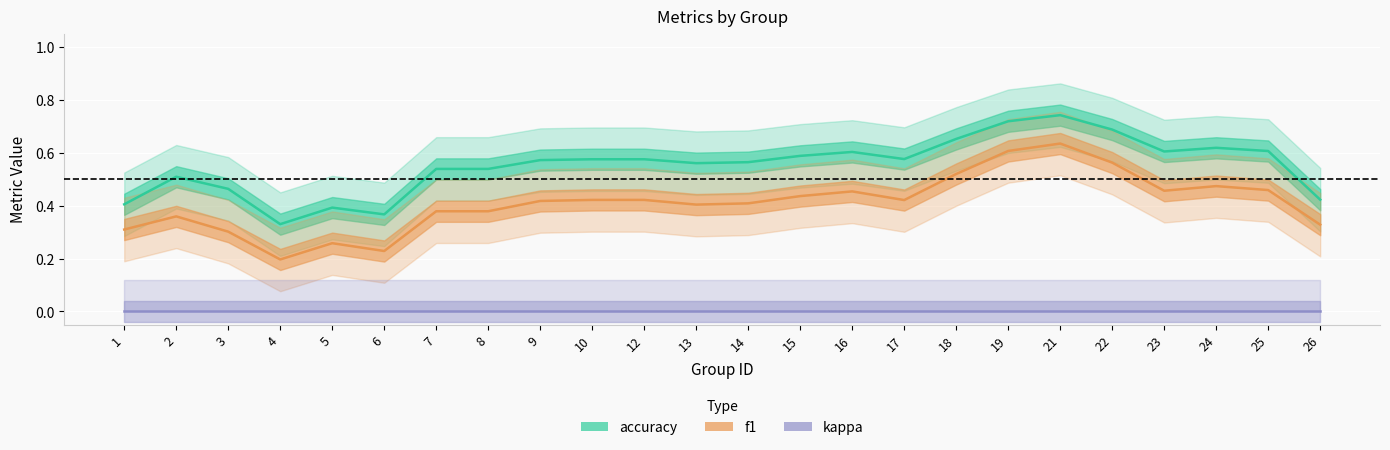

Reading left to right, extract all data points from this chart.

accuracy: 1=0.4	2=0.5	3=0.5	4=0.3	5=0.4	6=0.4	7=0.5	8=0.5	9=0.6	10=0.6	12=0.6	13=0.6	14=0.6	15=0.6	16=0.6	17=0.6	18=0.7	19=0.7	21=0.7	22=0.7	23=0.6	24=0.6	25=0.6	26=0.4
f1: 1=0.3	2=0.4	3=0.3	4=0.2	5=0.3	6=0.2	7=0.4	8=0.4	9=0.4	10=0.4	12=0.4	13=0.4	14=0.4	15=0.4	16=0.5	17=0.4	18=0.5	19=0.6	21=0.6	22=0.6	23=0.5	24=0.5	25=0.5	26=0.3
kappa: 1=0.0	2=0.0	3=0.0	4=0.0	5=0.0	6=0.0	7=0.0	8=0.0	9=0.0	10=0.0	12=0.0	13=0.0	14=0.0	15=0.0	16=0.0	17=0.0	18=0.0	19=0.0	21=0.0	22=0.0	23=0.0	24=0.0	25=0.0	26=0.0